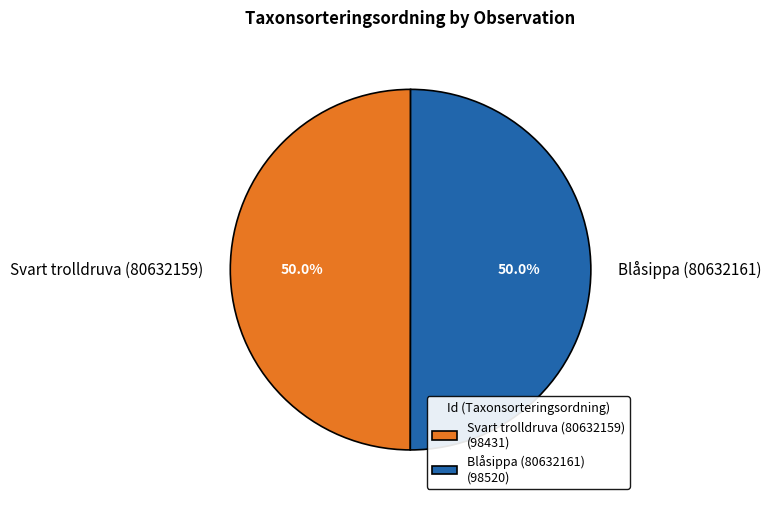

To the nearest percent, what portion does Svart trolldruva (80632159) represent?

50%